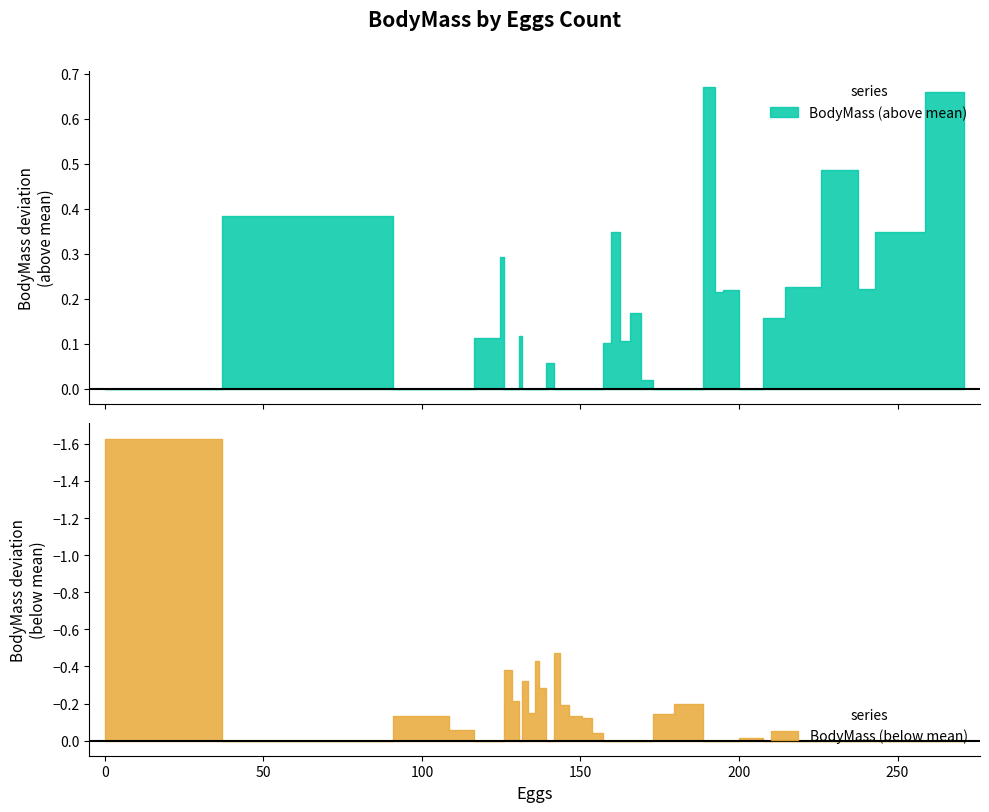

What is the value of the 36th point from the left?

2.3